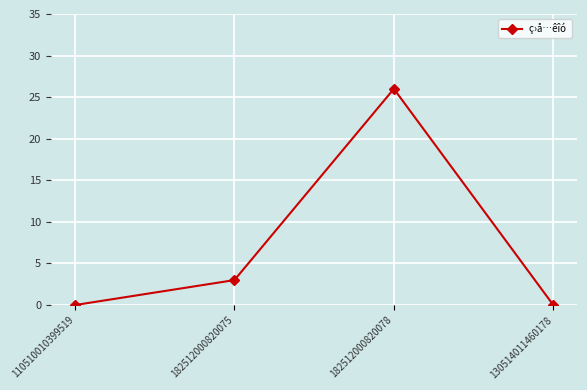

What position from the left is 182512000820075?

2